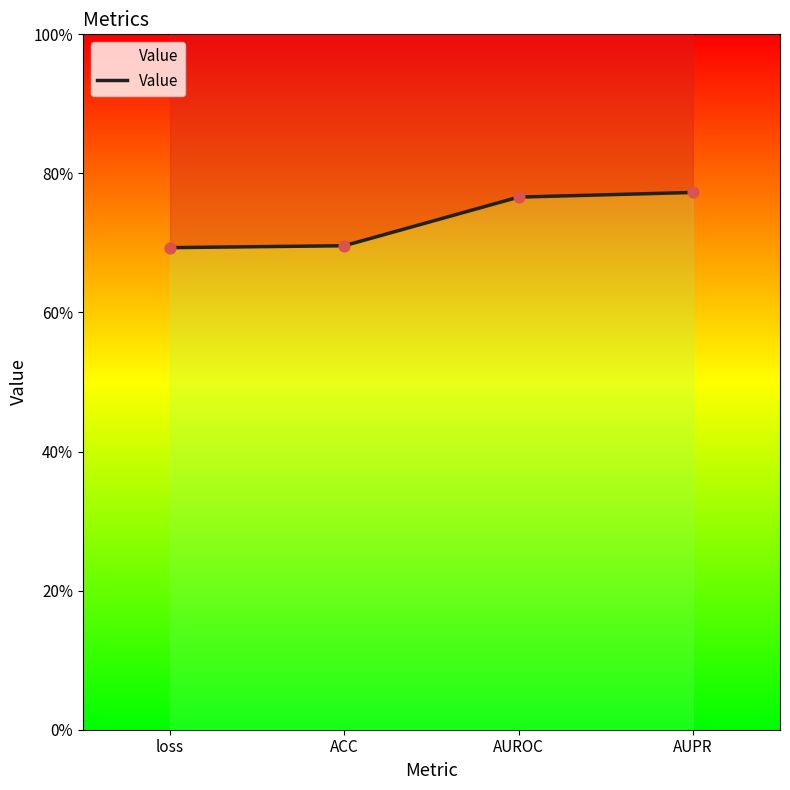

What is the change in value from ACC to AUPR?

+0.1